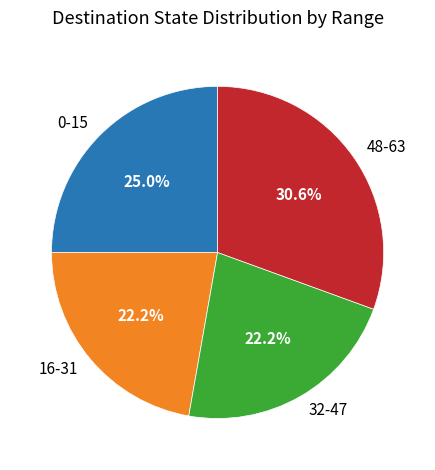

Which has a higher value, 32-47 or 48-63?

48-63